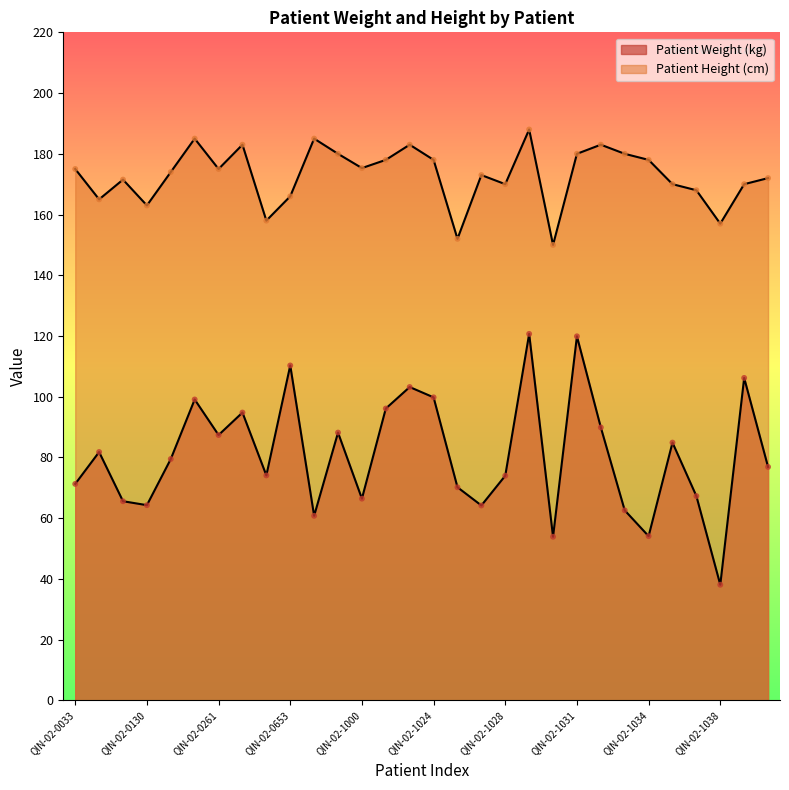

Which series reaches the minimum Y coordinate?

Patient Weight (kg)